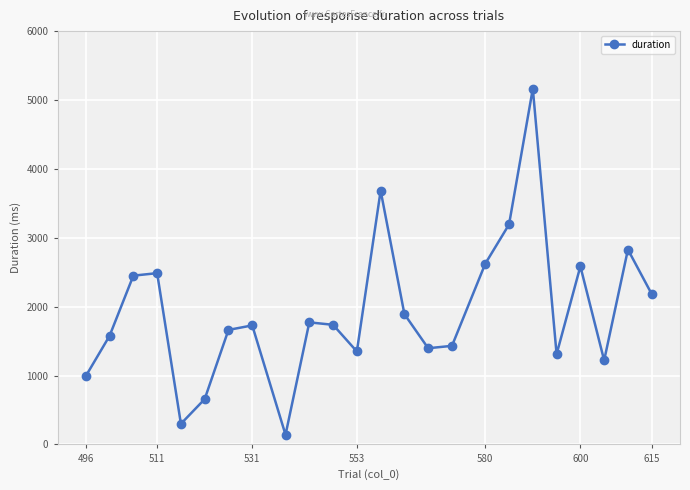

Does the chart display data point markers on the line(s)?

Yes